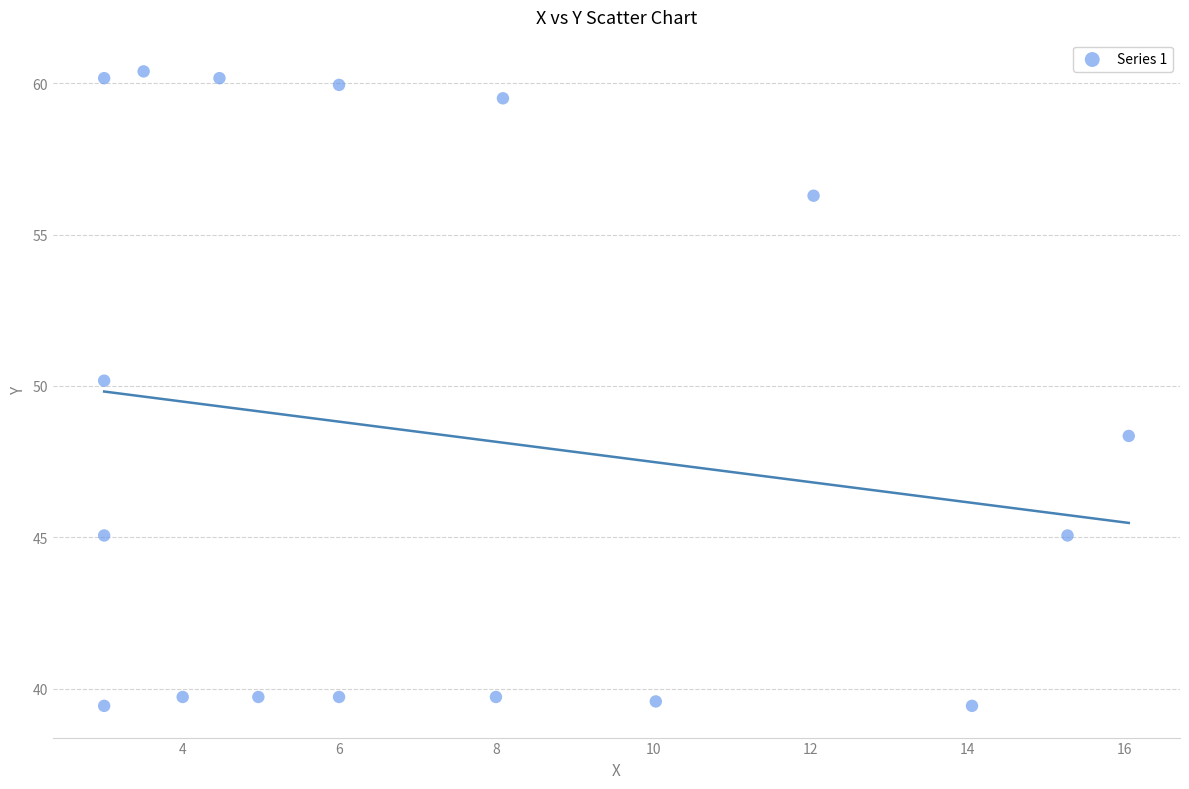

What Y value in the scatter plot is closest to 49?

48.3